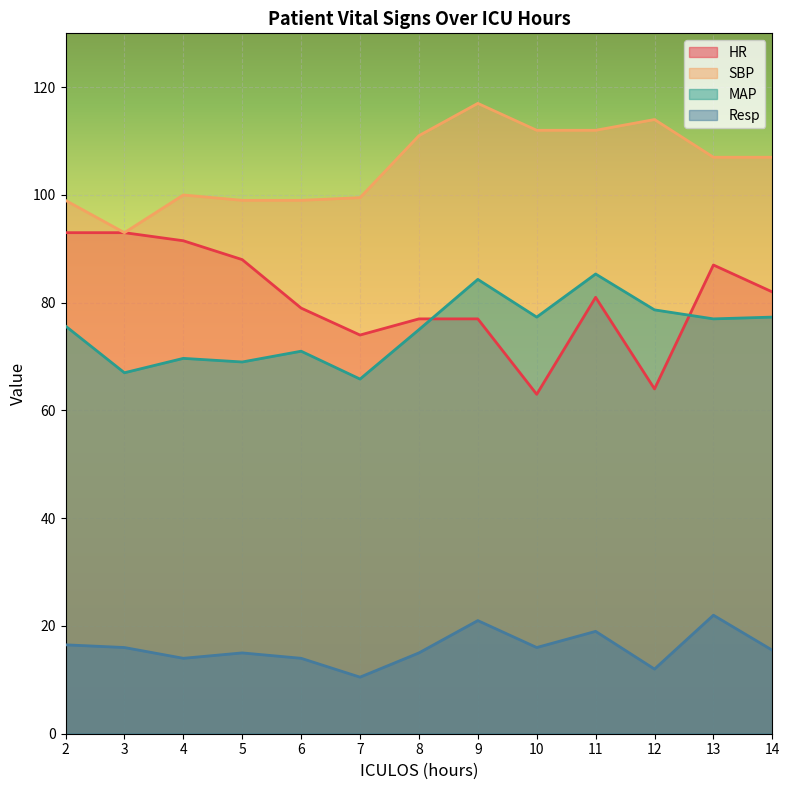

Which label corresponds to the smallest value in the chart?

7